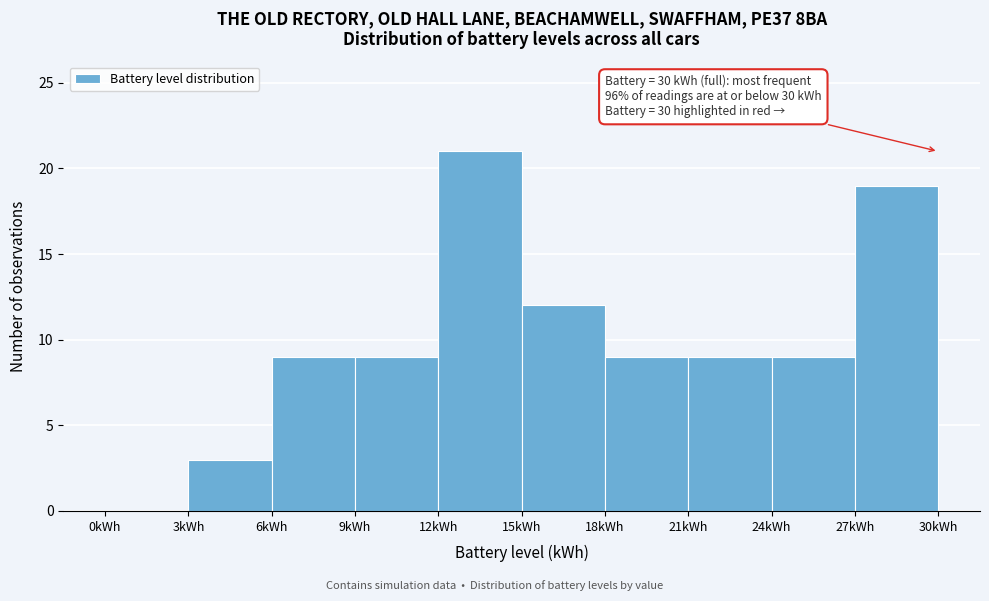

Which range on the x-axis has the tallest bar?

12 to 15